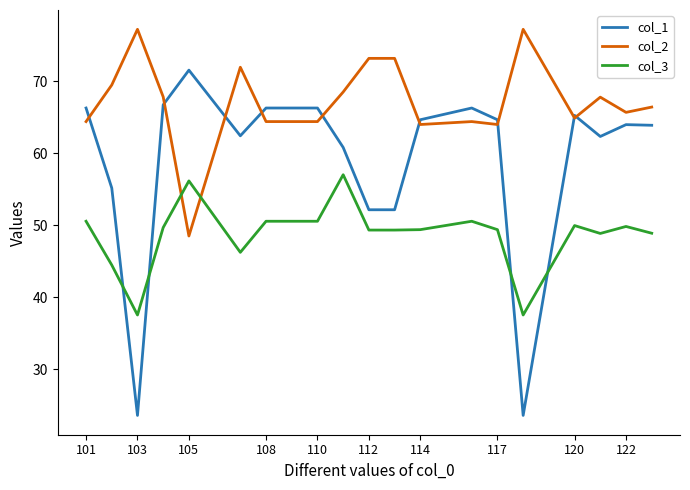

List the series in order of their overall mean, lowest first.

col_3, col_1, col_2